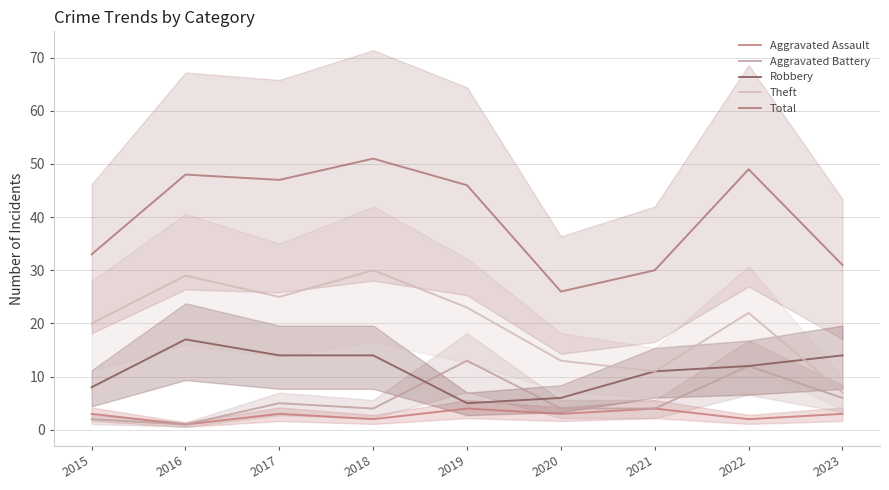

At how many categories does at least one series exceed 29?

8